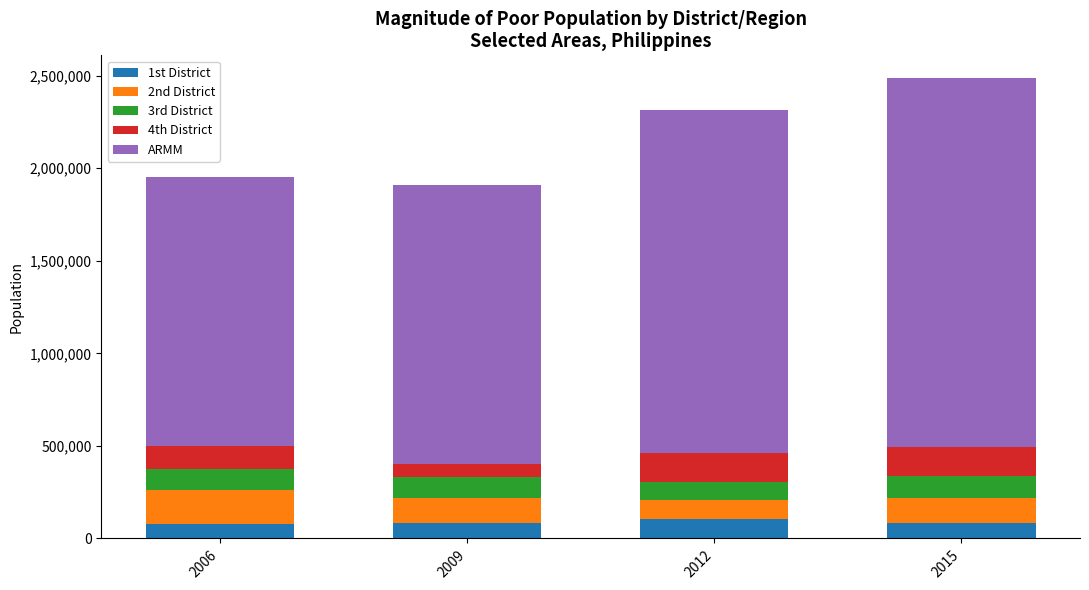

How many bars are there in total?

4